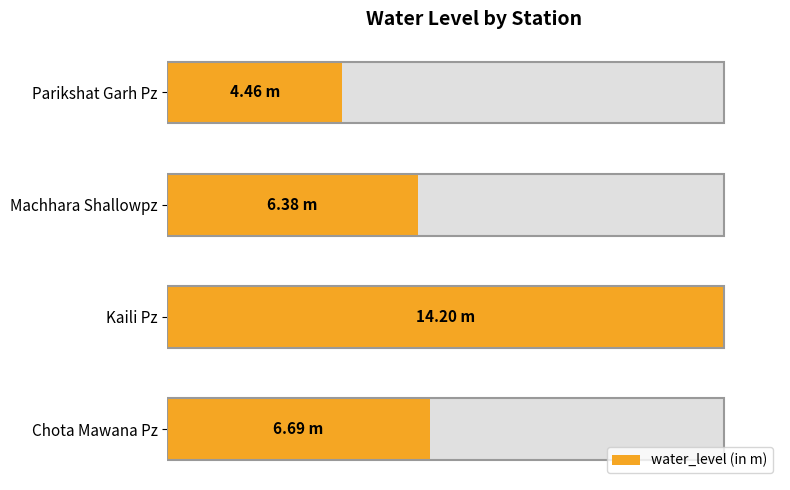

What is the greatest value displayed?

14.2